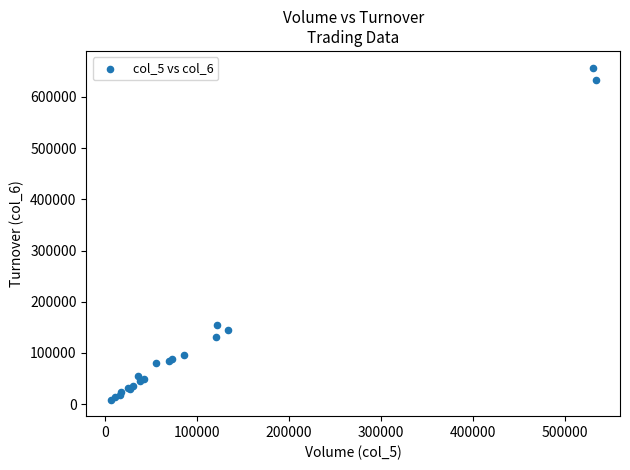

What Y value in the scatter plot is closest to 333260?

153990